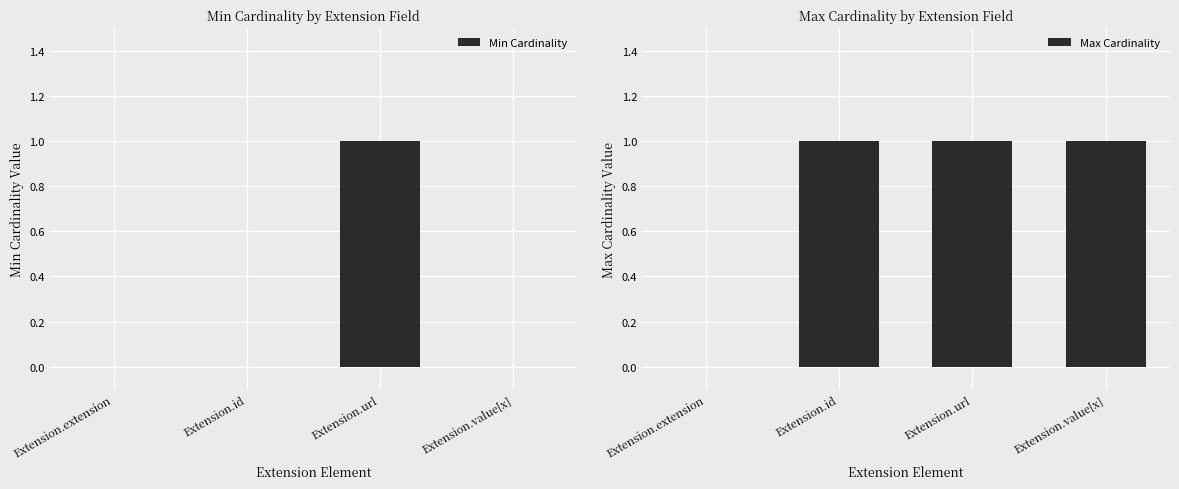

What are all the series names shown in the legend?

Min Cardinality, Max Cardinality